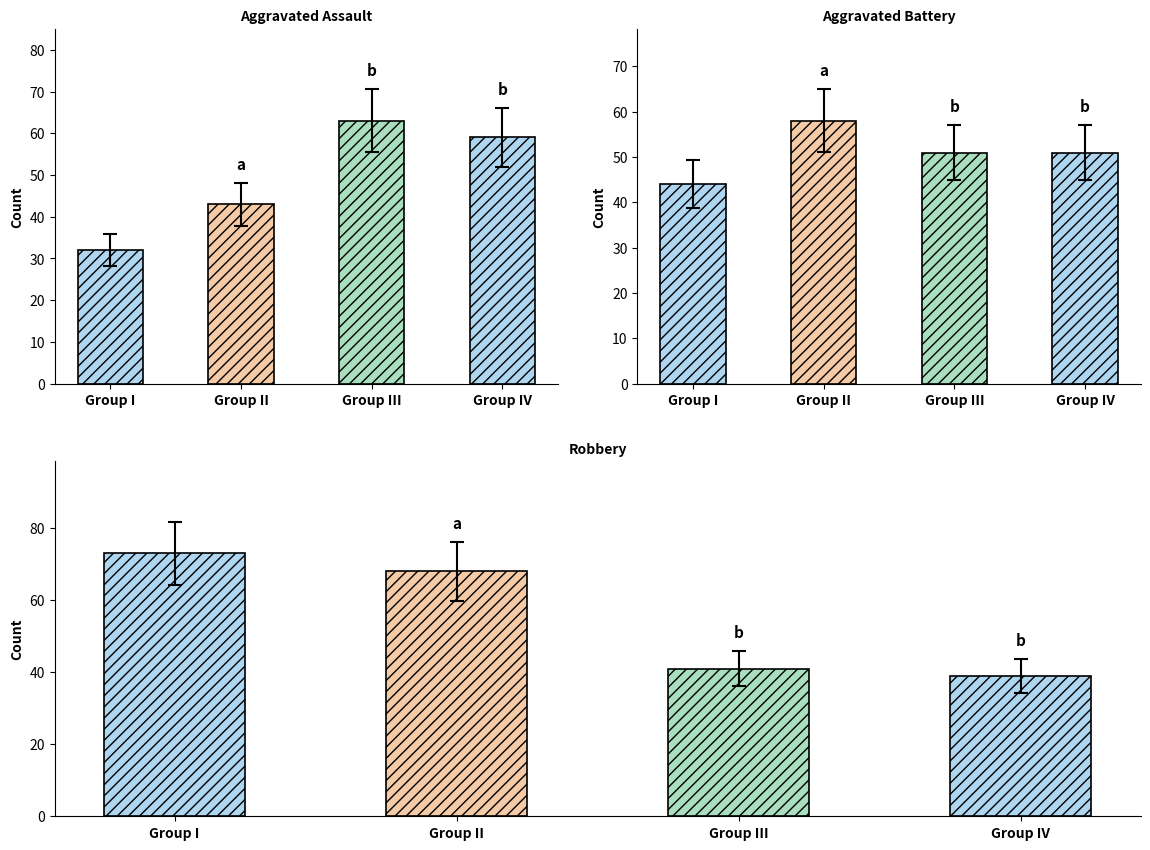

What is the lowest value of the Aggravated Battery series?

44